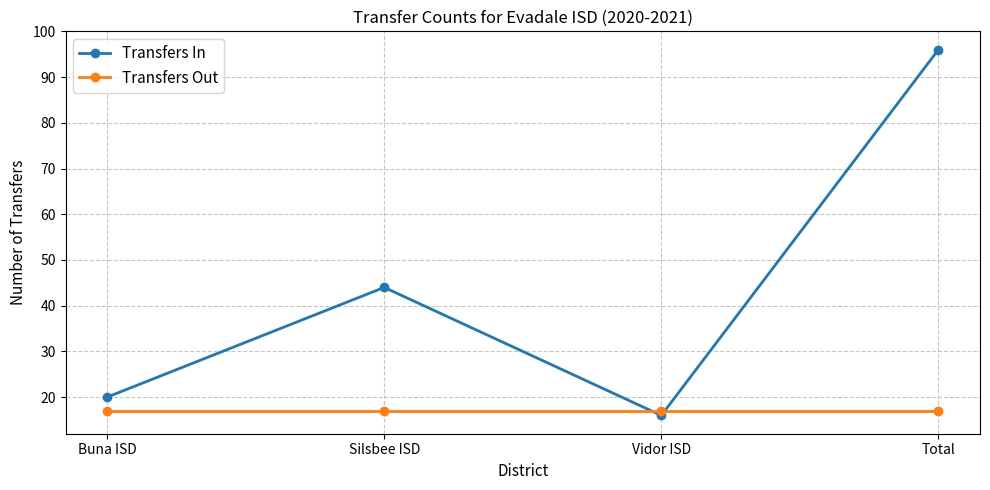

Read the Transfers In value at Buna ISD, to the nearest 5.

20